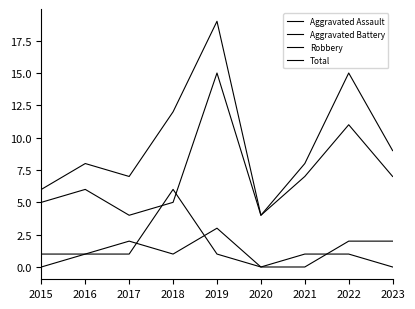

How many lines are shown in the chart?

4